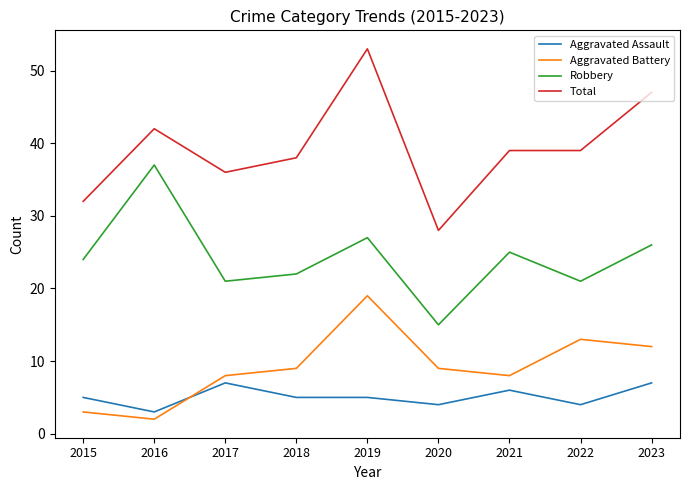

Reading right to left, what are all the values shown in this chart?

Aggravated Assault: 2023=7	2022=4	2021=6	2020=4	2019=5	2018=5	2017=7	2016=3	2015=5
Aggravated Battery: 2023=12	2022=13	2021=8	2020=9	2019=19	2018=9	2017=8	2016=2	2015=3
Robbery: 2023=26	2022=21	2021=25	2020=15	2019=27	2018=22	2017=21	2016=37	2015=24
Total: 2023=47	2022=39	2021=39	2020=28	2019=53	2018=38	2017=36	2016=42	2015=32